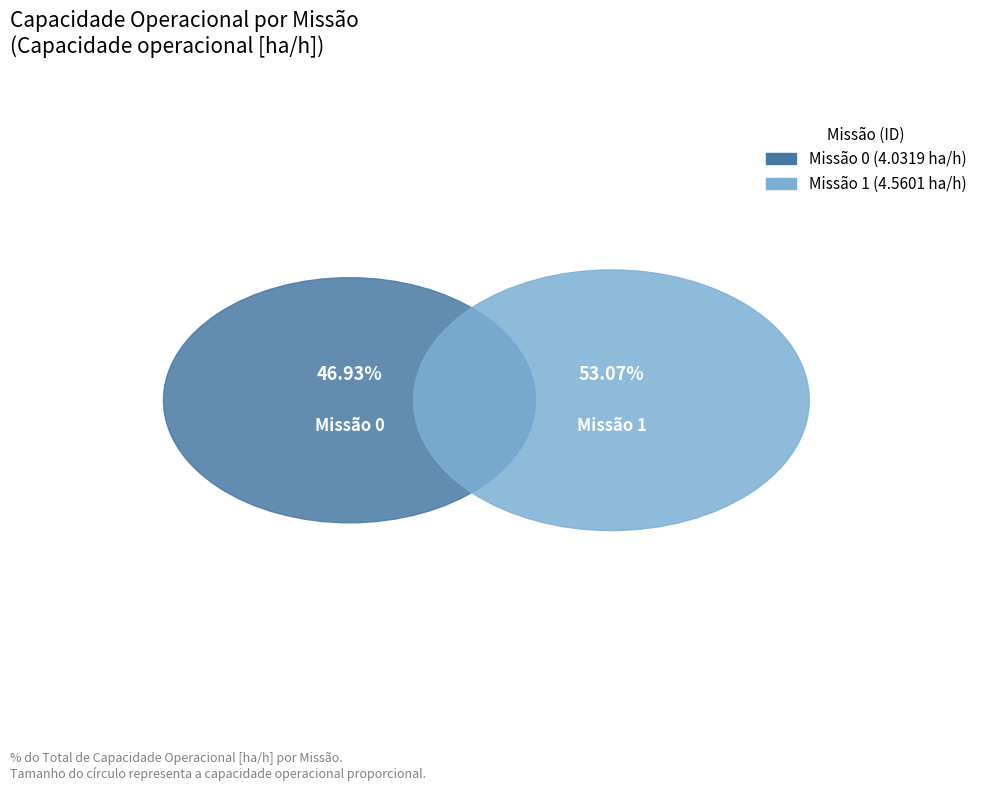

What is the change in value from 0 to 1?

+0.5